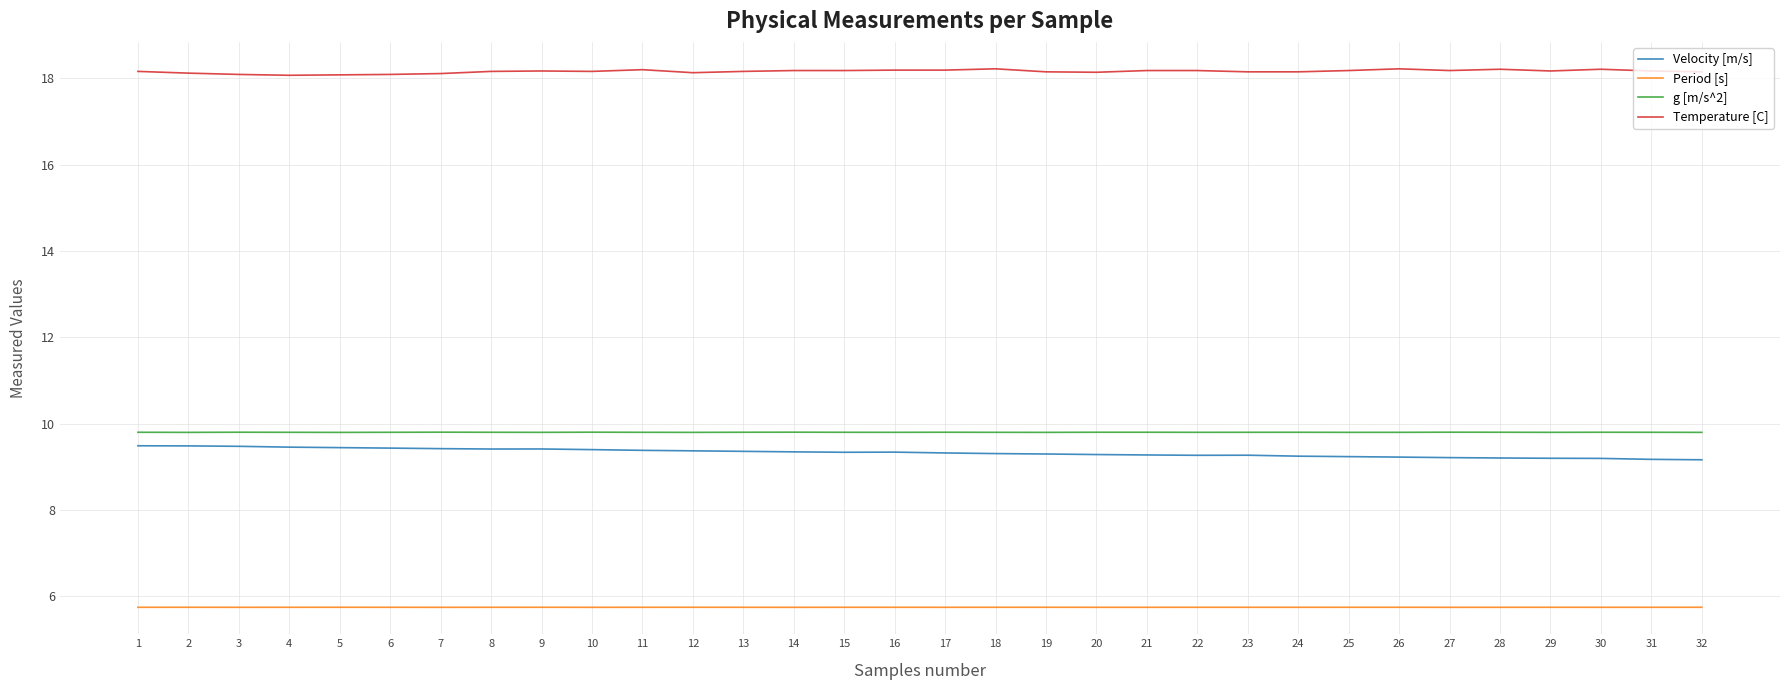

How many lines are shown in the chart?

4